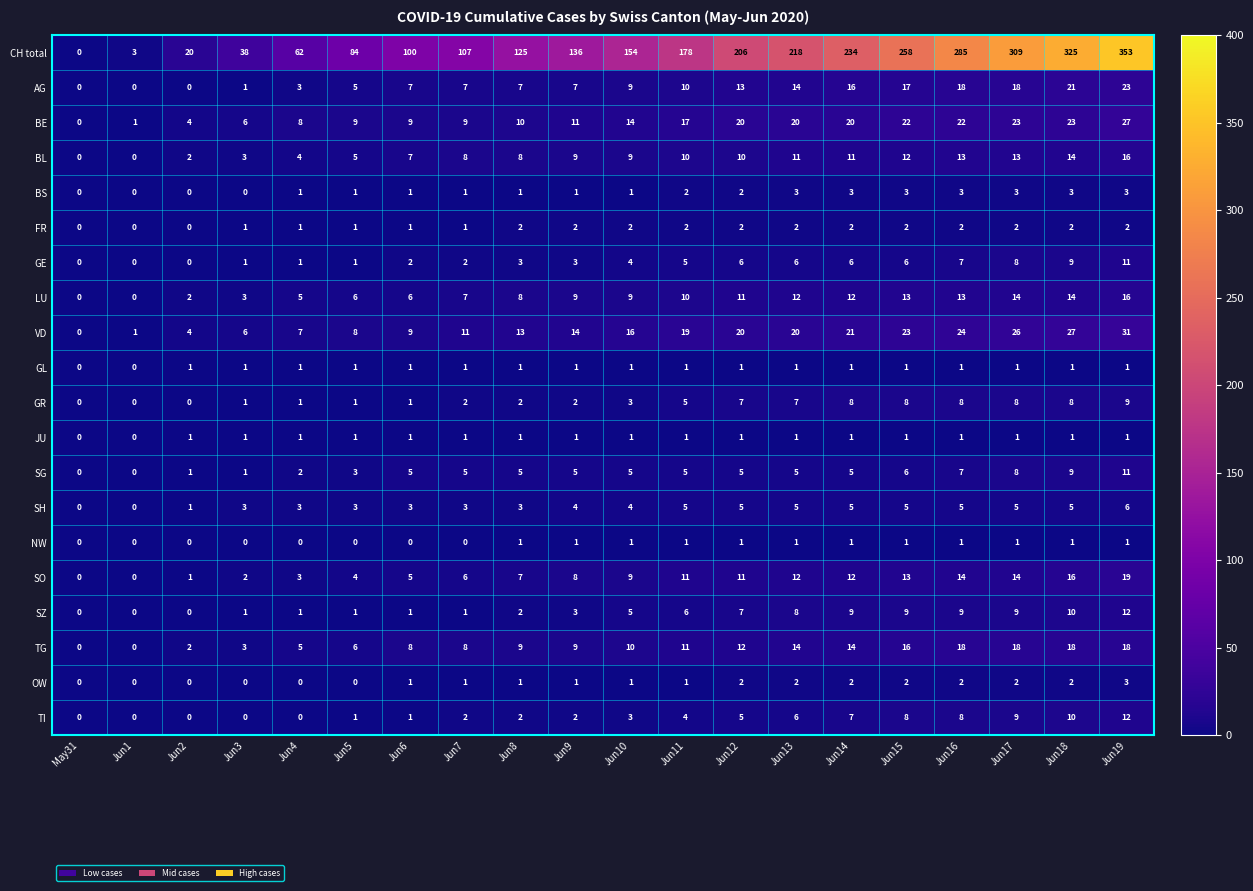

What is the difference between the highest and lowest values at Jun16?

284